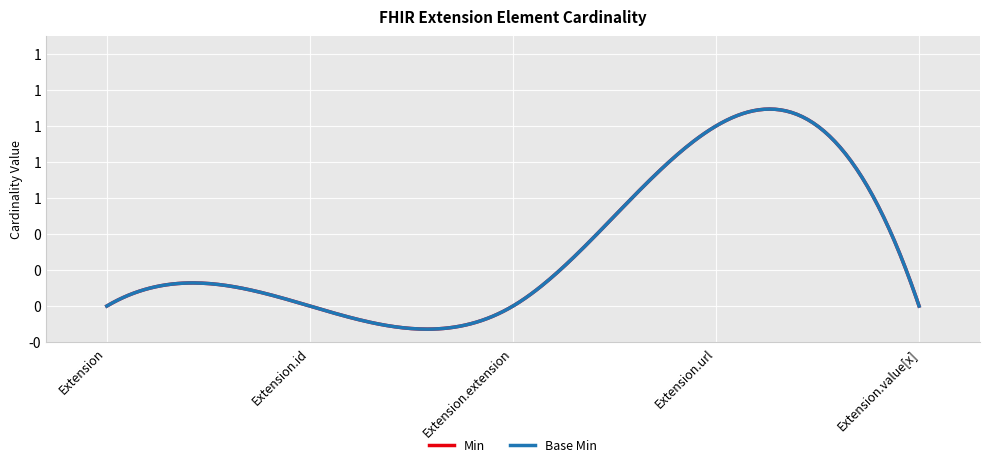

What is the sum of all Min values?

1